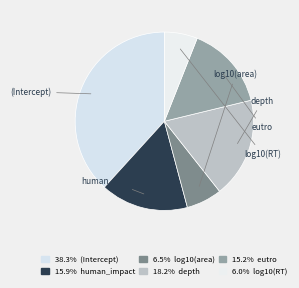

Do eutro and human_impact together represent more than half of the pie?

No